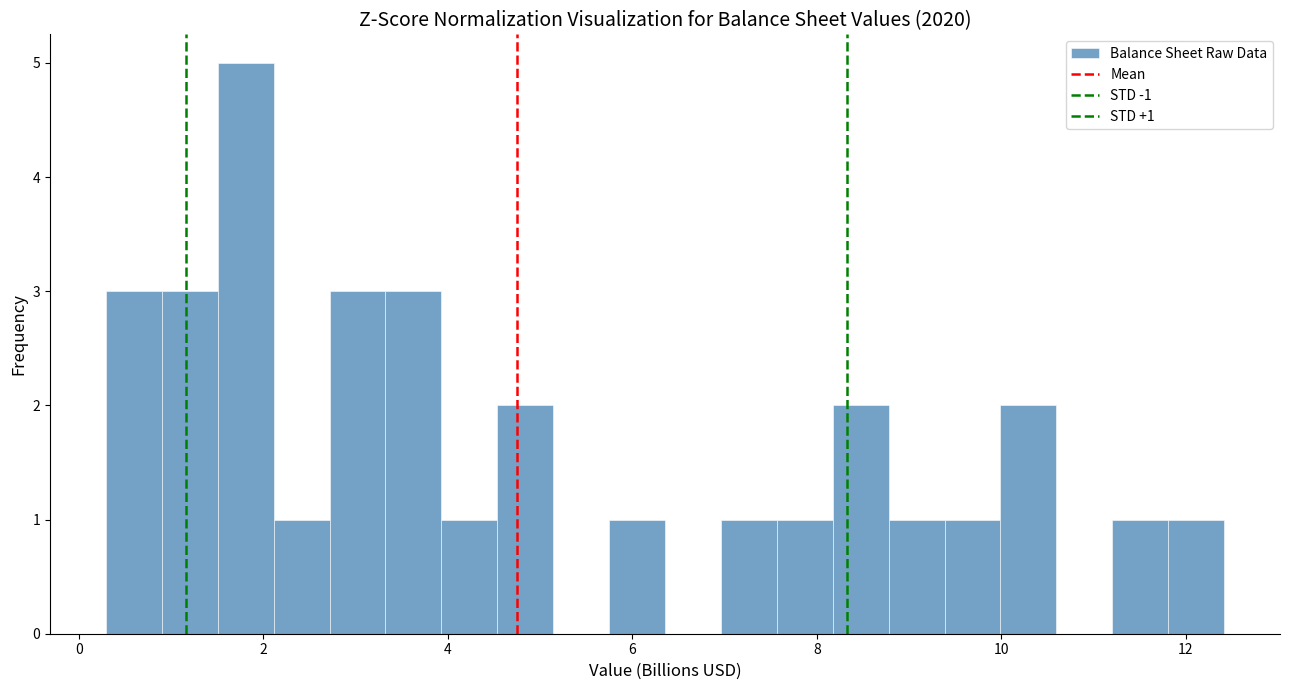

Read against the x-axis, roughly where is the centre of the tallest bar?

1.8